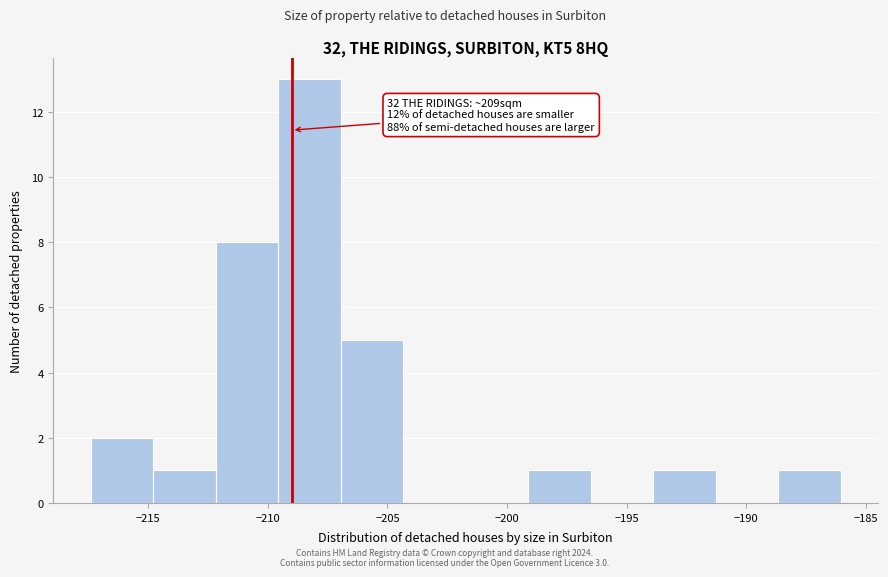

Which range on the x-axis has the tallest bar?

-209.5 to -207.0